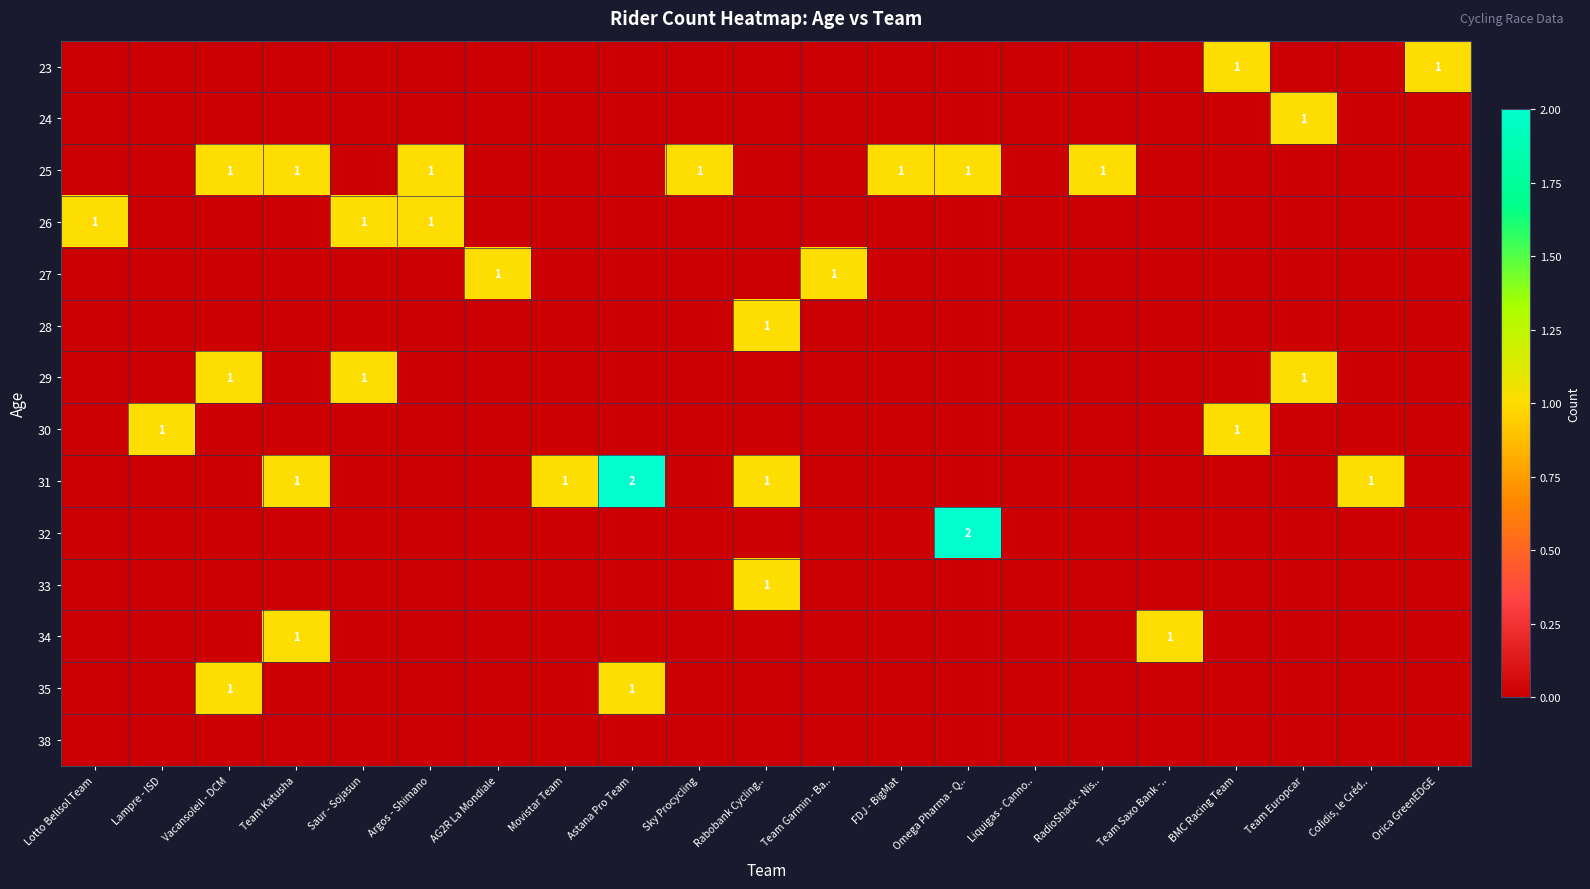

Which label corresponds to the largest value in the chart?

Astana Pro Team